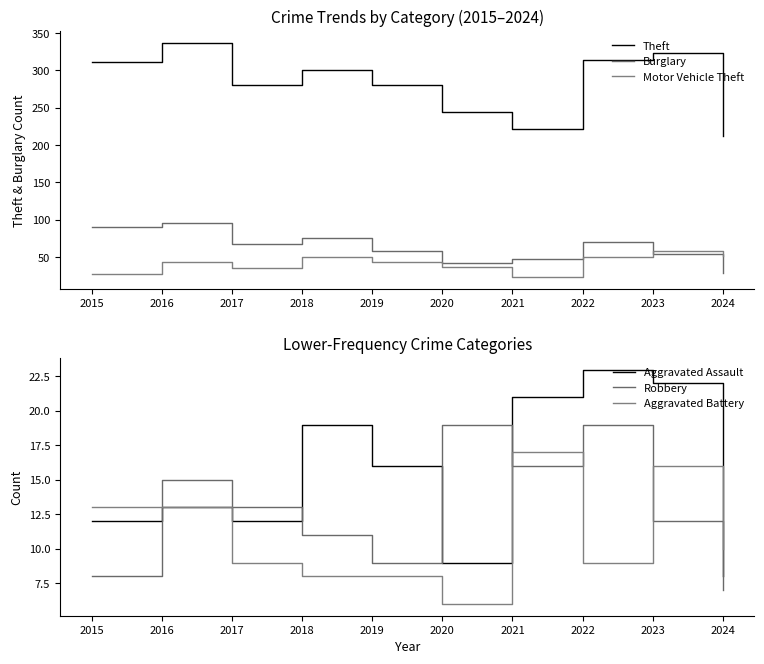

What is the average value of the Motor Vehicle Theft series?

42